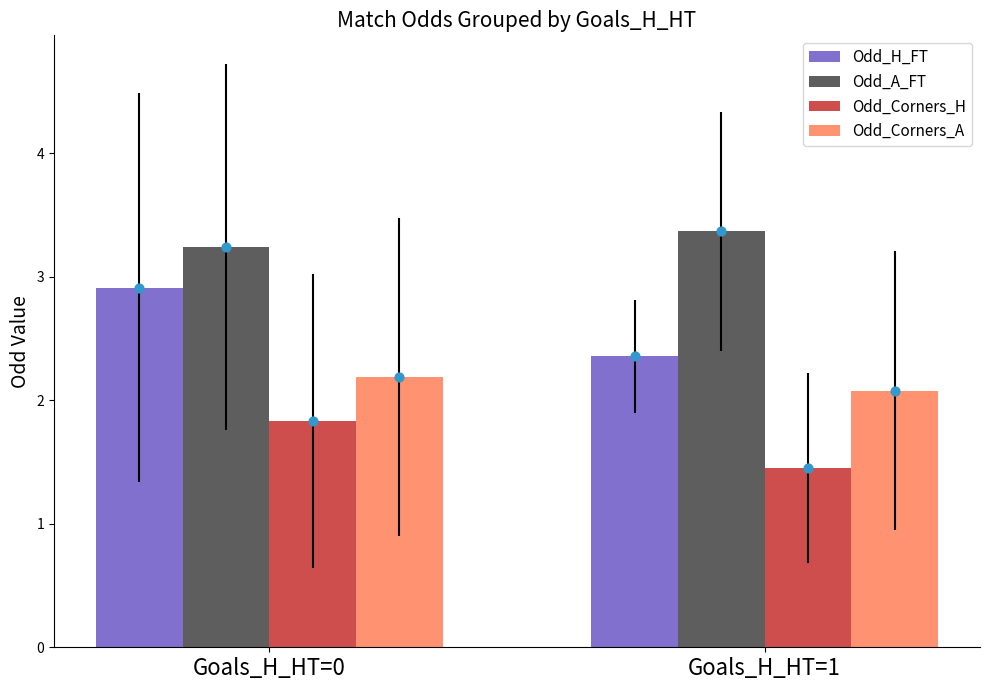

Which series has the widest spread of Y values?

Odd_H_FT